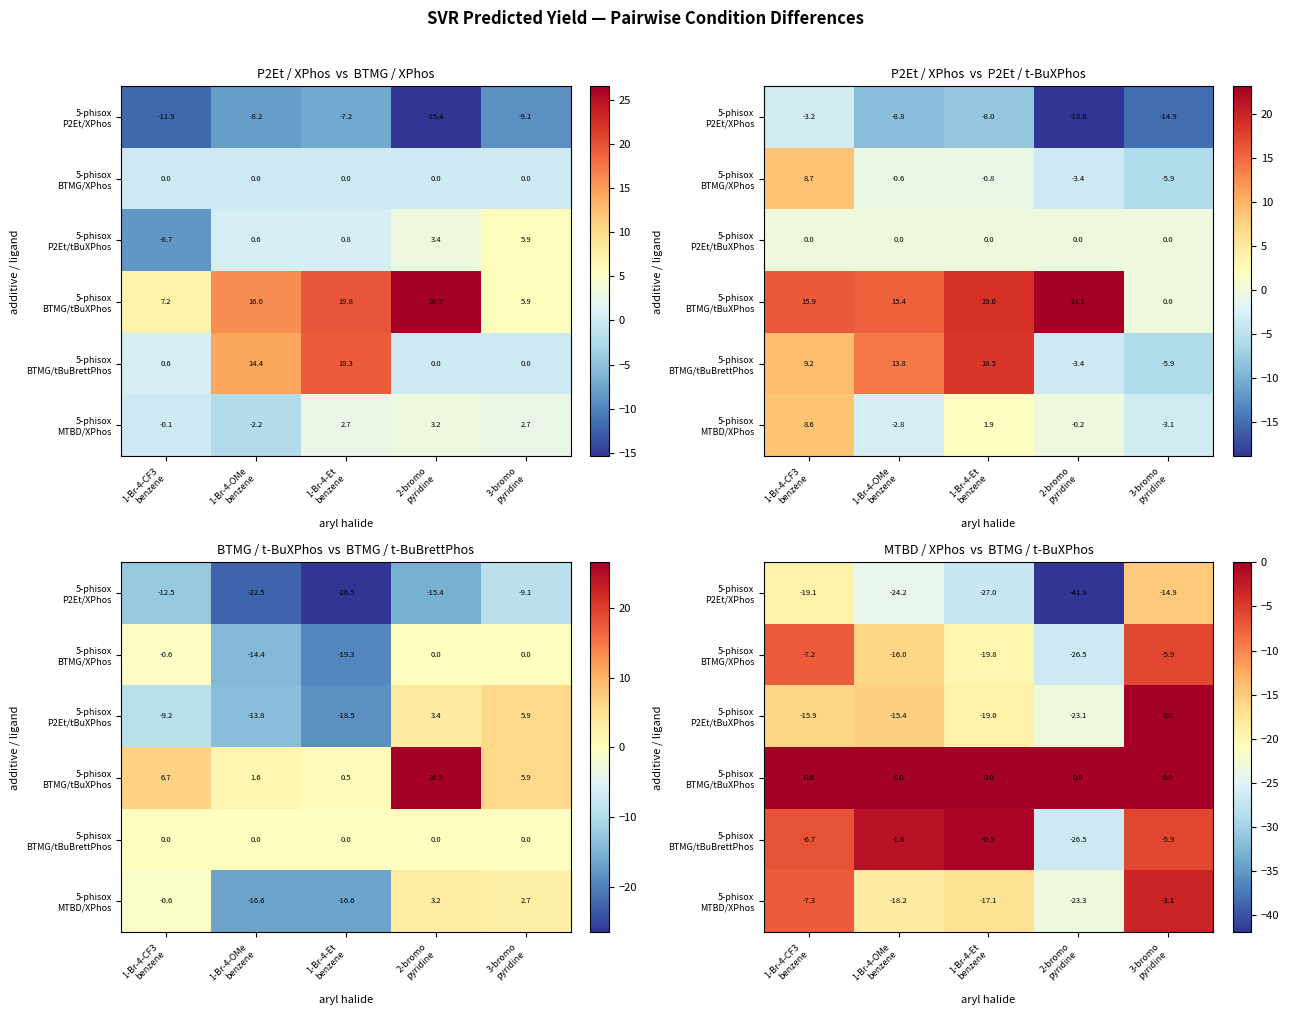

What is the minimum value shown in the chart?

-41.9